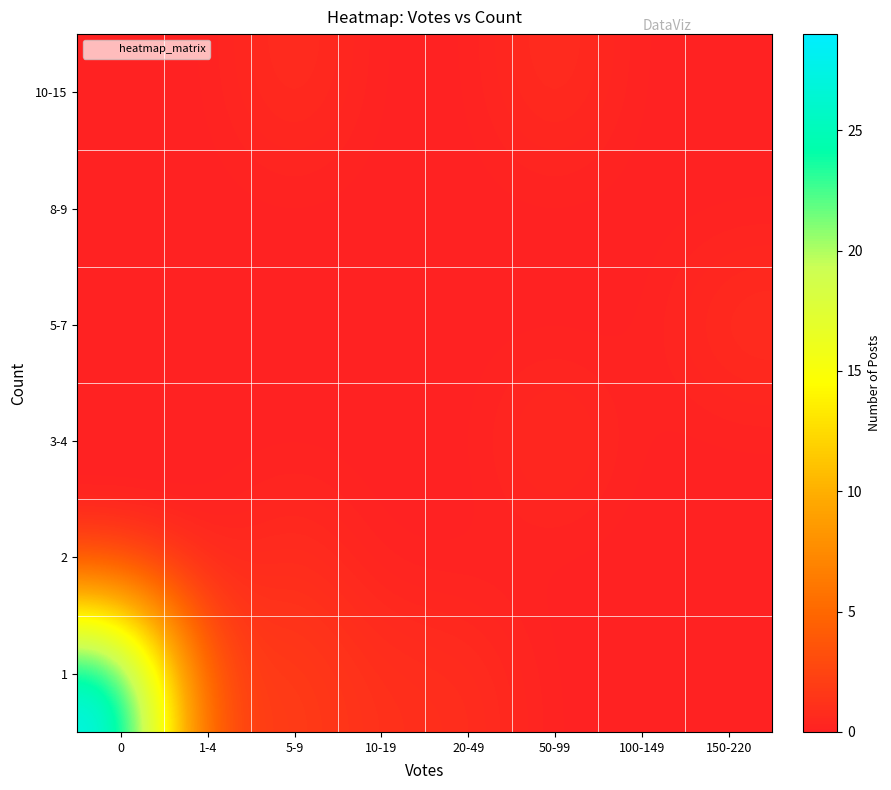

Reading left to right, list all the values displayed in this chart.

1: 0=29	1-4=2	5-9=2	10-19=1	20-49=1	50-99=0	100-149=0	150-220=0
2: 0=0	1-4=0	5-9=1	10-19=0	20-49=0	50-99=0	100-149=0	150-220=0
3-4: 0=0	1-4=0	5-9=0	10-19=0	20-49=0	50-99=1	100-149=0	150-220=0
5-7: 0=0	1-4=0	5-9=0	10-19=0	20-49=0	50-99=0	100-149=0	150-220=1
8-9: 0=0	1-4=0	5-9=0	10-19=0	20-49=0	50-99=0	100-149=0	150-220=0
10-15: 0=0	1-4=0	5-9=1	10-19=0	20-49=0	50-99=1	100-149=0	150-220=0